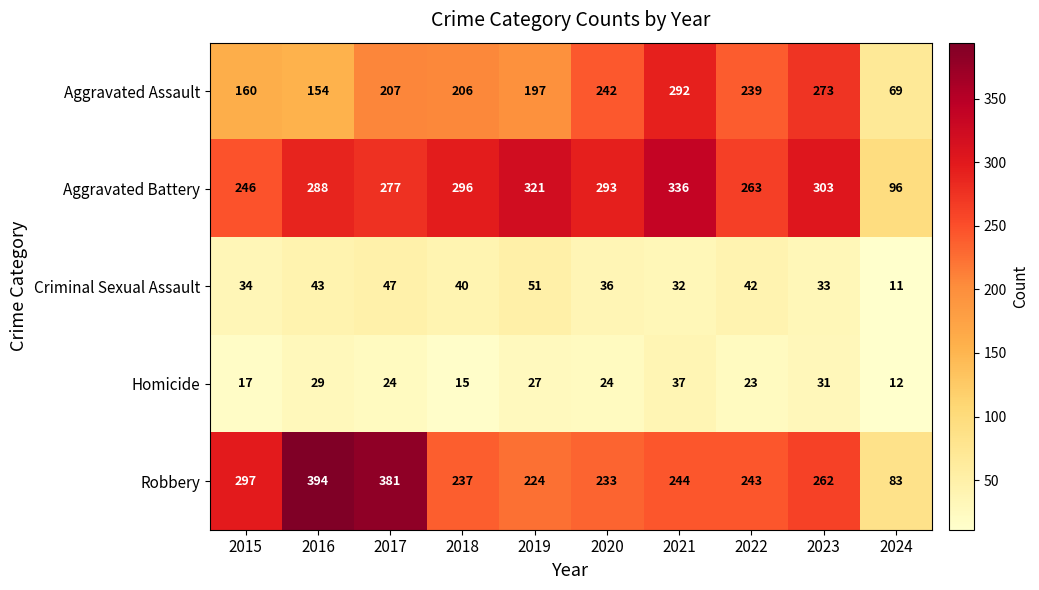

The value of Robbery at 2023 is 262. True or false?

True